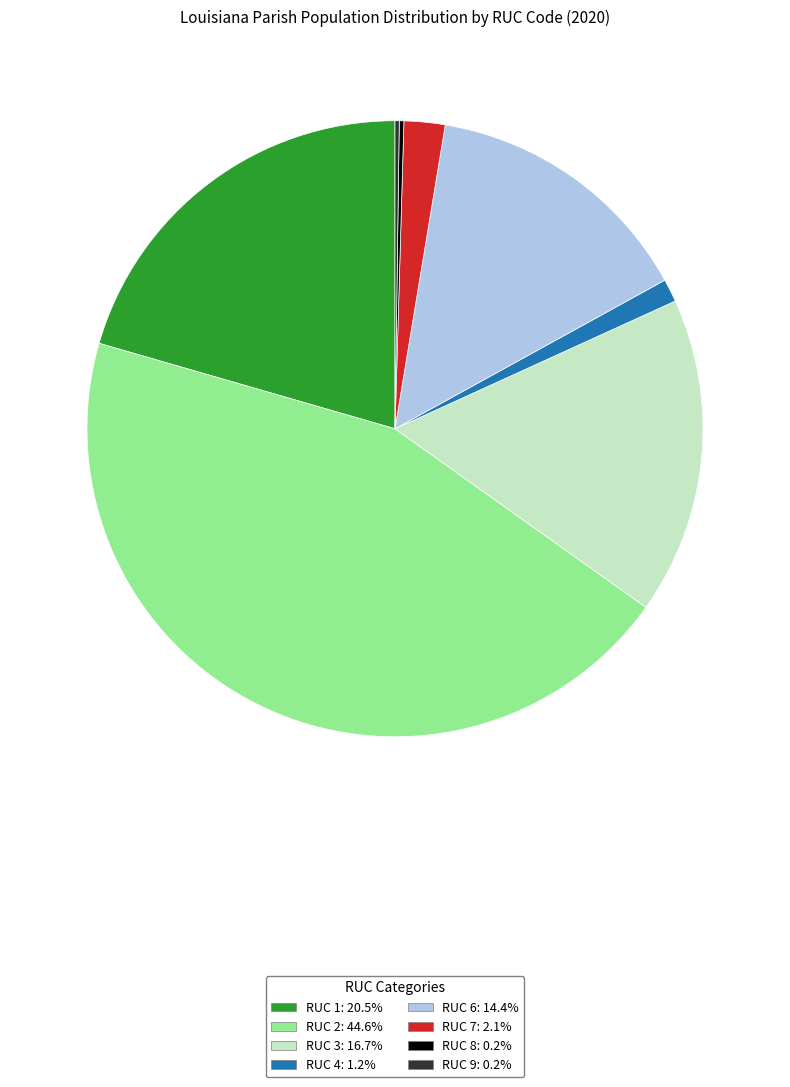

Is there a majority slice in this chart?

No